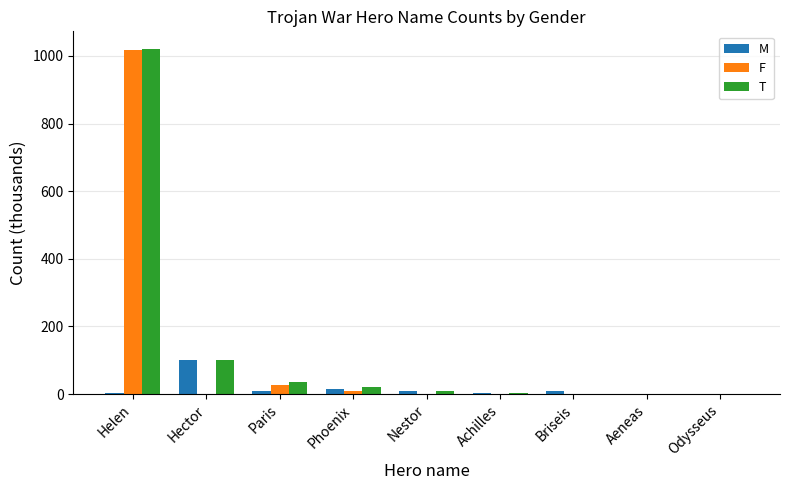

Are the bars grouped side by side (vs. stacked)?

Yes